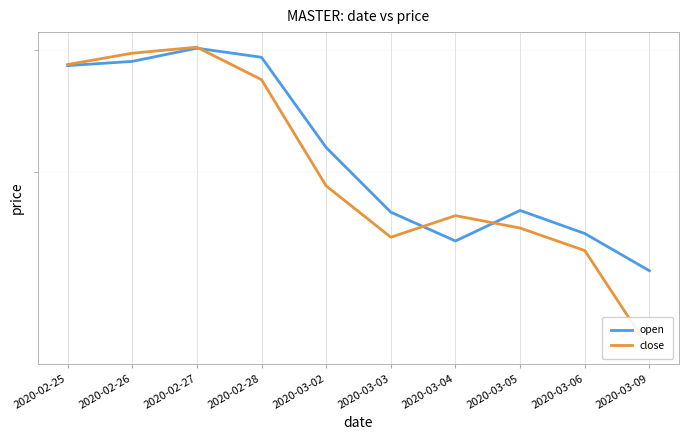

True or false: close and open cross at least once.

True